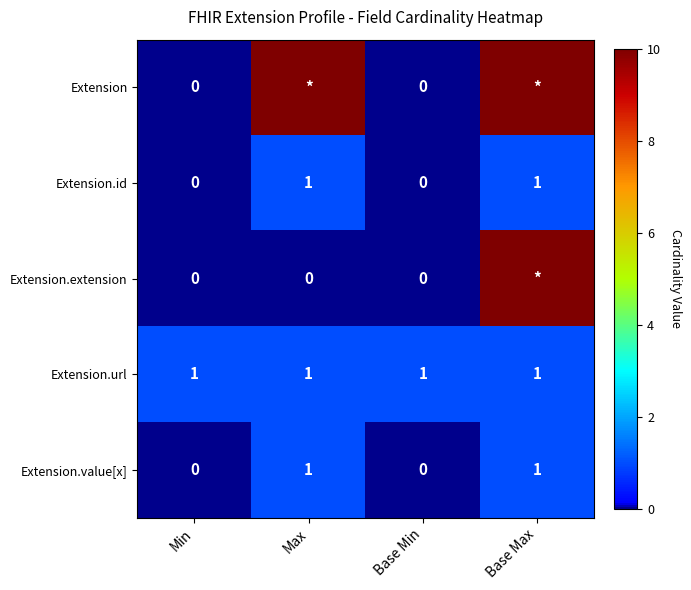

What is the total value across all series at Base Max?

23